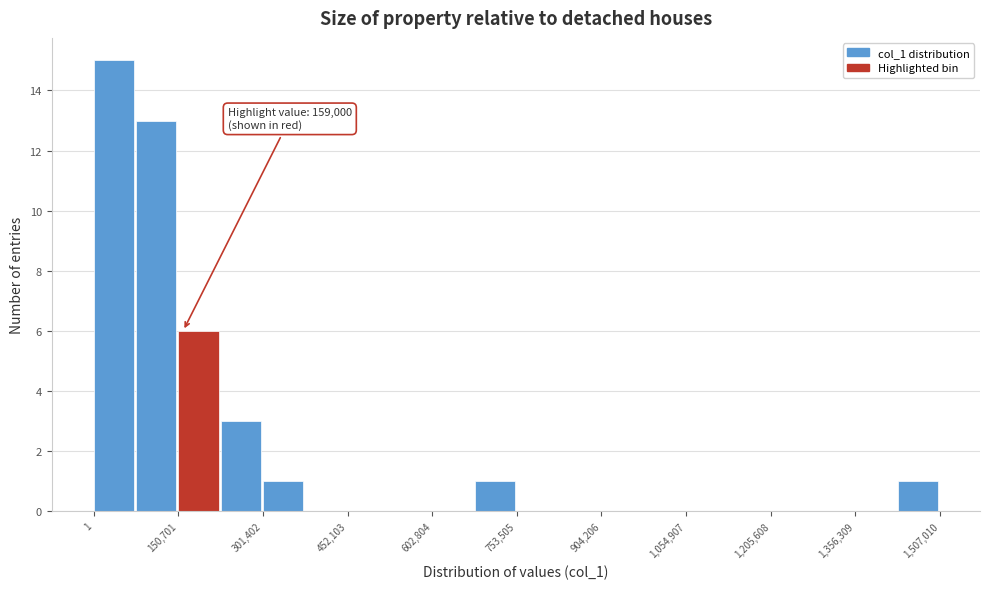

Read against the x-axis, roughly where is the centre of the tallest bar?

40000